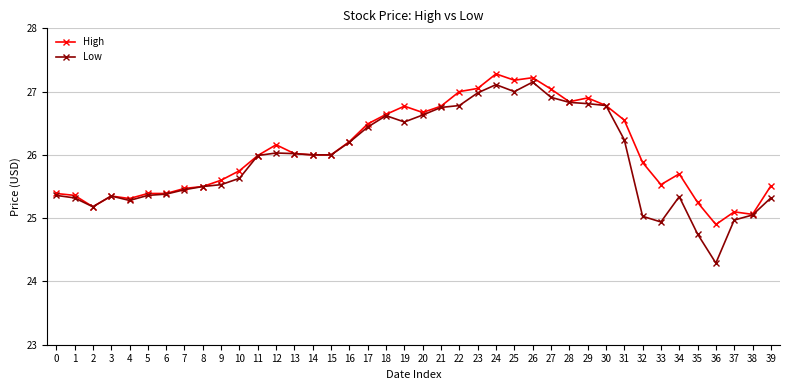

What is the average value of the Low series?

25.9